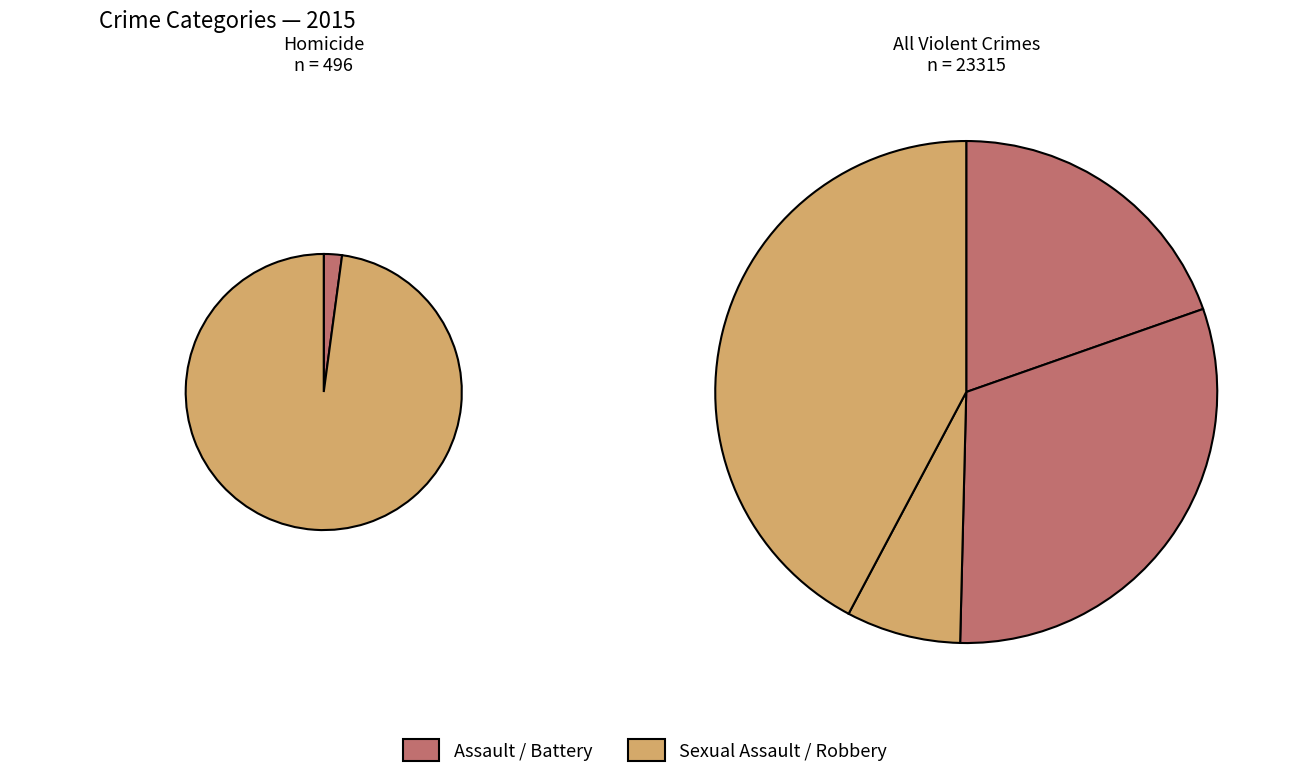

Between Homicide and Criminal Sexual Assault, which is larger?

Criminal Sexual Assault